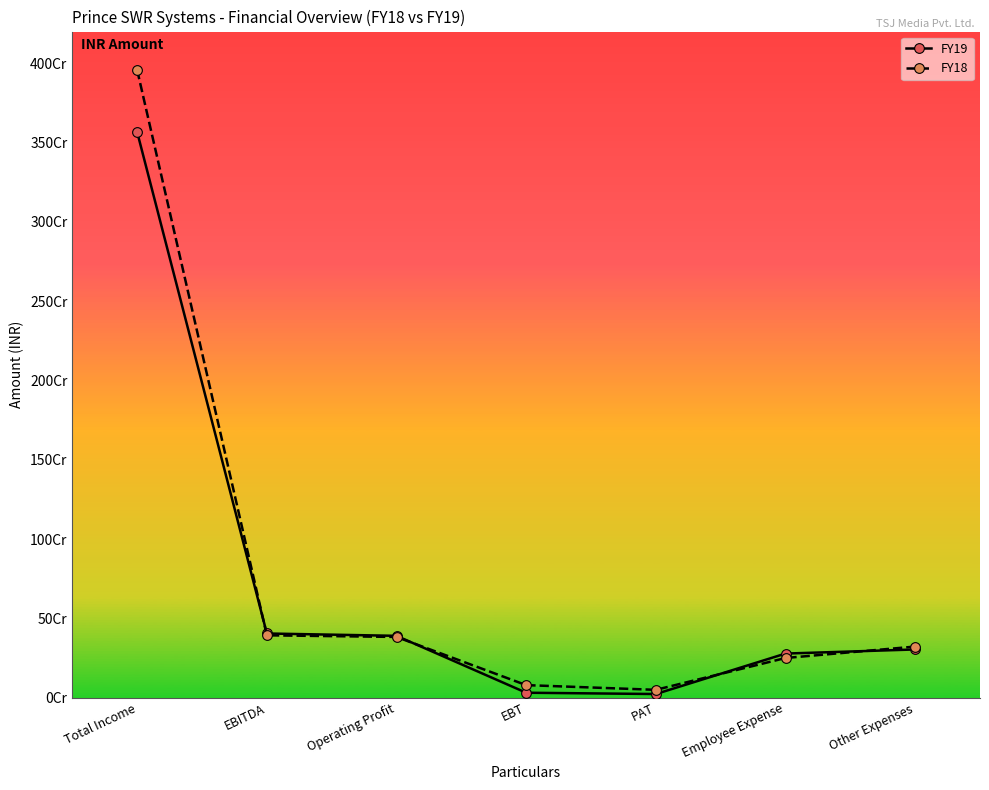

True or false: FY18 has more than 1 points higher than both neighbors.

False